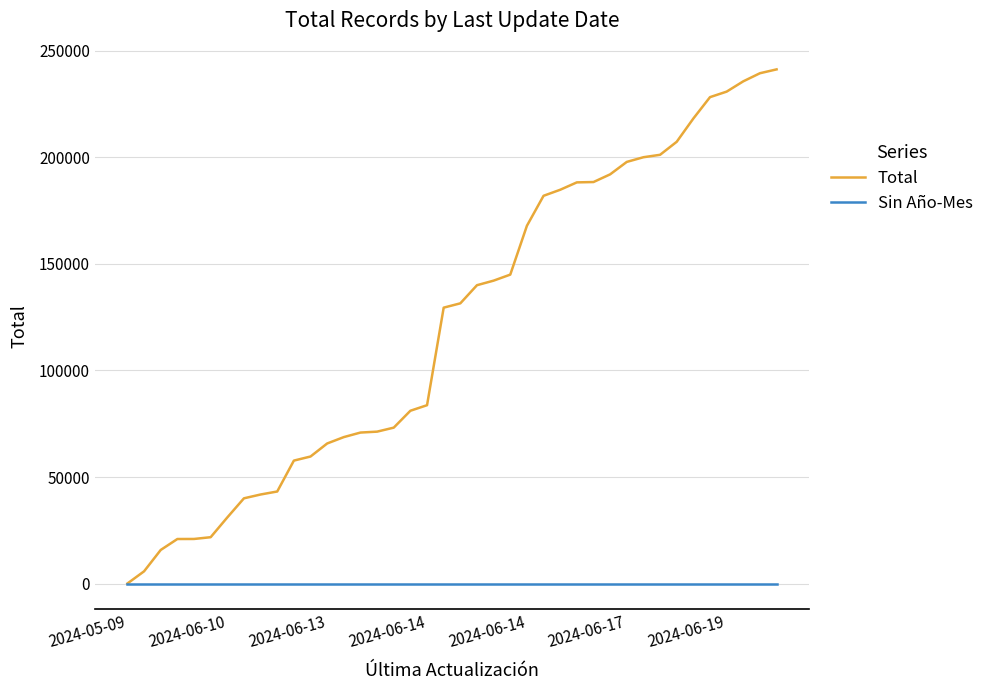

What are all the series names shown in the legend?

Total, Sin Año-Mes